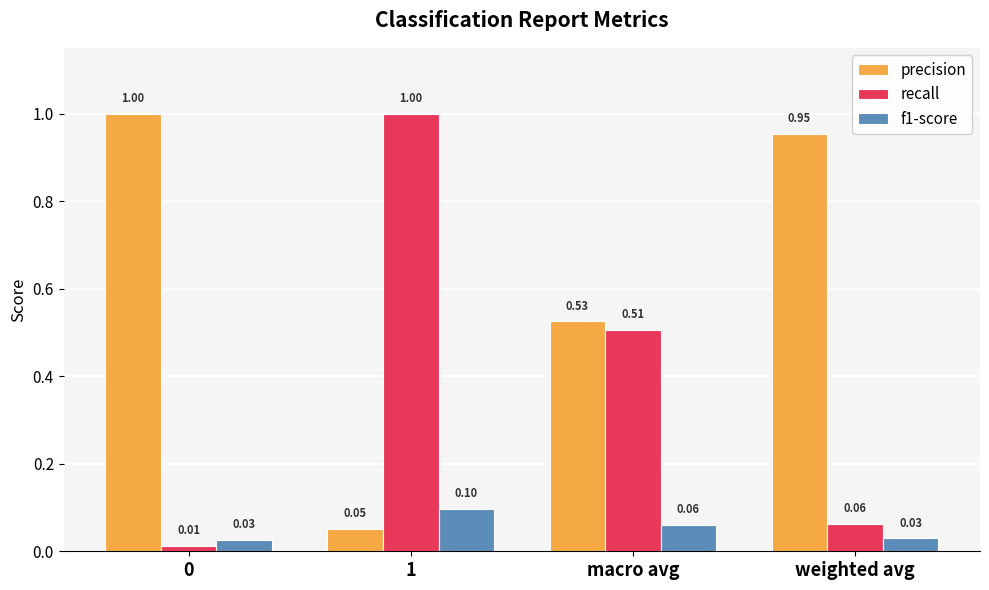

What is the label of the 4th bar from the left?

weighted avg